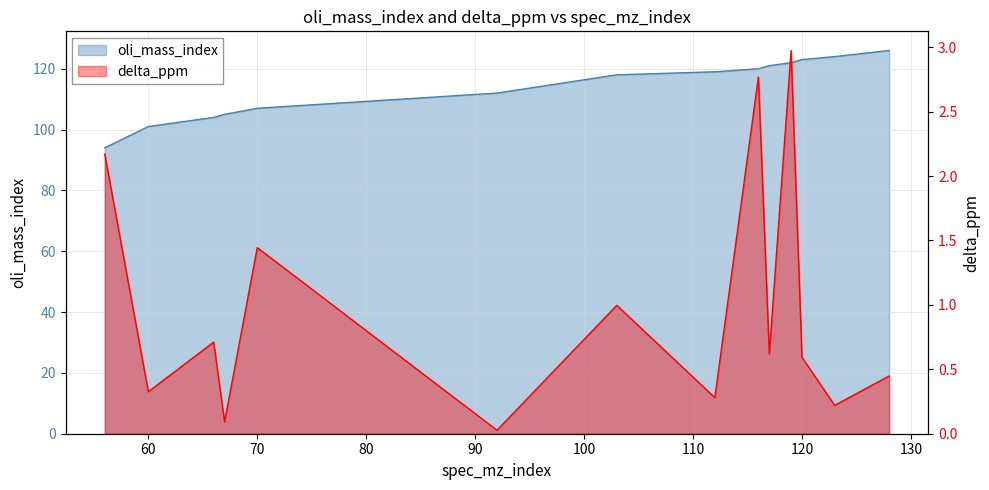

Reading left to right, transcribe all the data shown in this chart.

oli_mass_index: 56=94.0	60=101.0	66=104.0	67=105.0	70=107.0	92=112.0	103=118.0	112=119.0	116=120.0	117=121.0	119=122.0	120=123.0	123=124.0	128=126.0
delta_ppm: 56=2.2	60=0.3	66=0.7	67=0.1	70=1.4	92=0.0	103=1.0	112=0.3	116=2.8	117=0.6	119=3.0	120=0.6	123=0.2	128=0.4